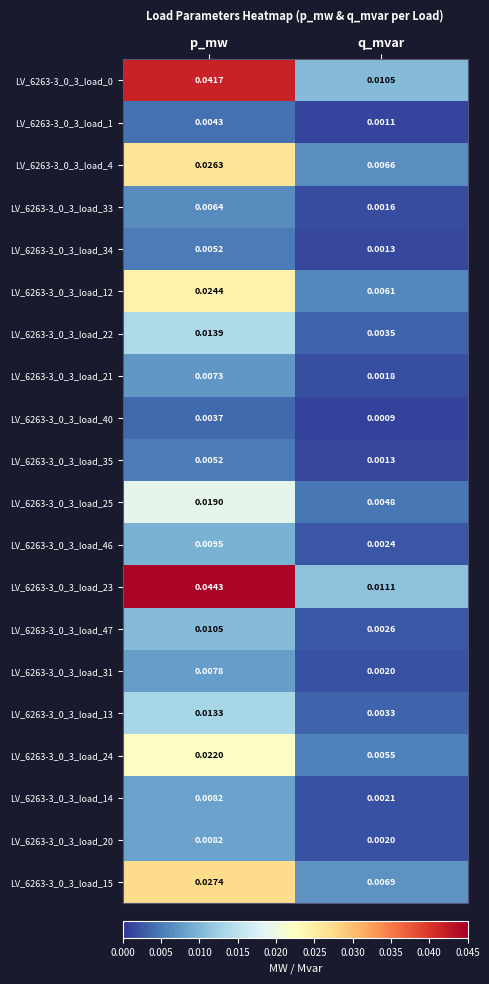

Which label corresponds to the smallest value in the chart?

q_mvar